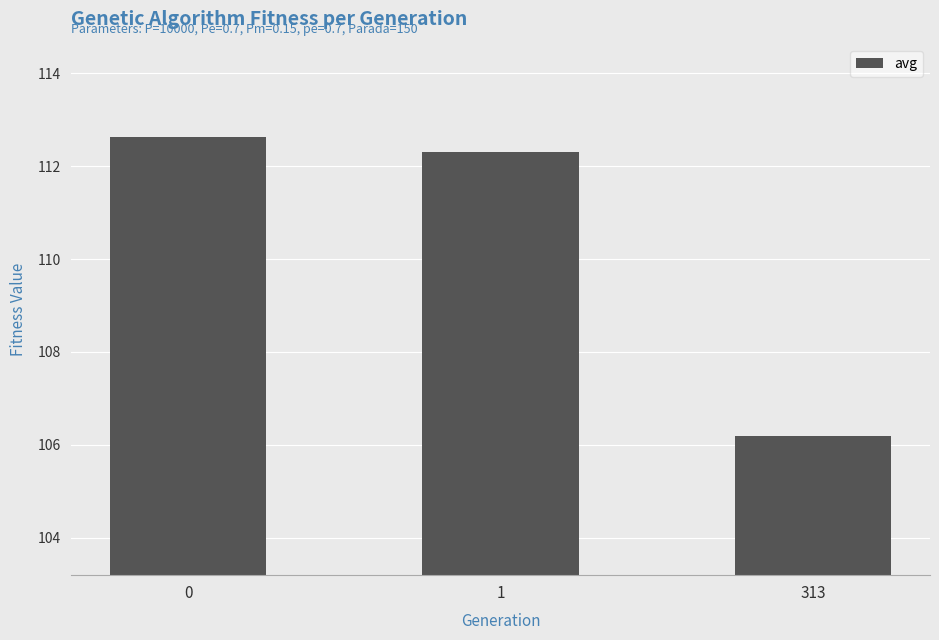

Reading left to right, transcribe all the data shown in this chart.

0=112.6	1=112.3	313=106.2